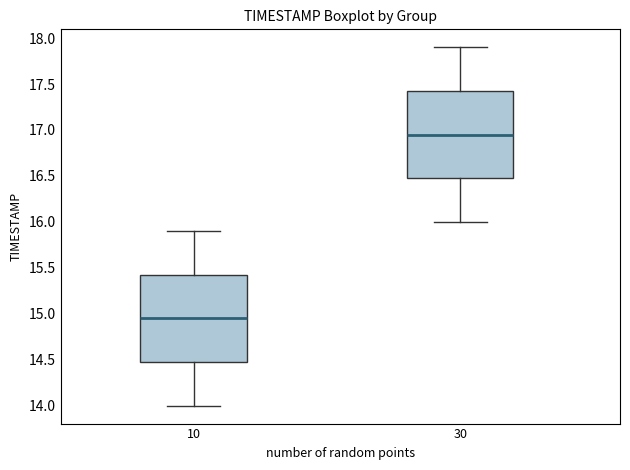

Reading left to right, read every box against the y-axis: the position of its median line, the range the box covers, and the ends of its whiskers. The values are not printed on the chart, so give them approximately, as read against the axis.

10: median 14.95, box 14.50 to 15.45, whiskers 14.00 to 15.90
30: median 16.95, box 16.50 to 17.45, whiskers 16.00 to 17.90